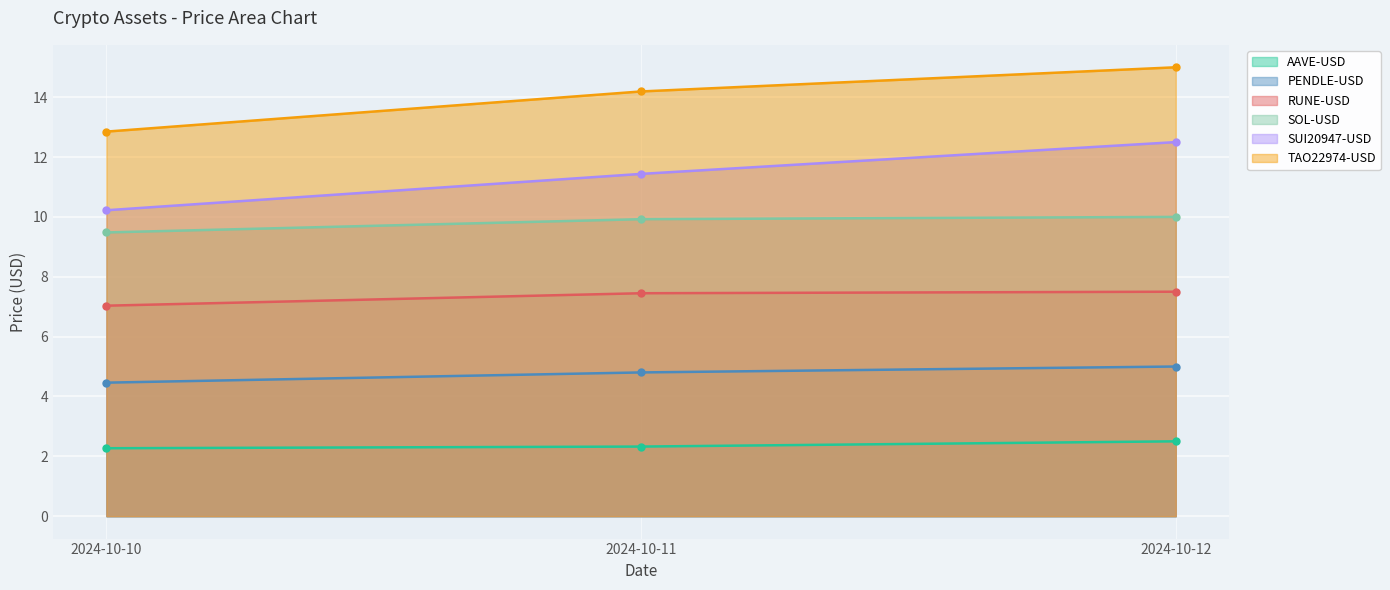

What is the greatest value displayed?

15.0